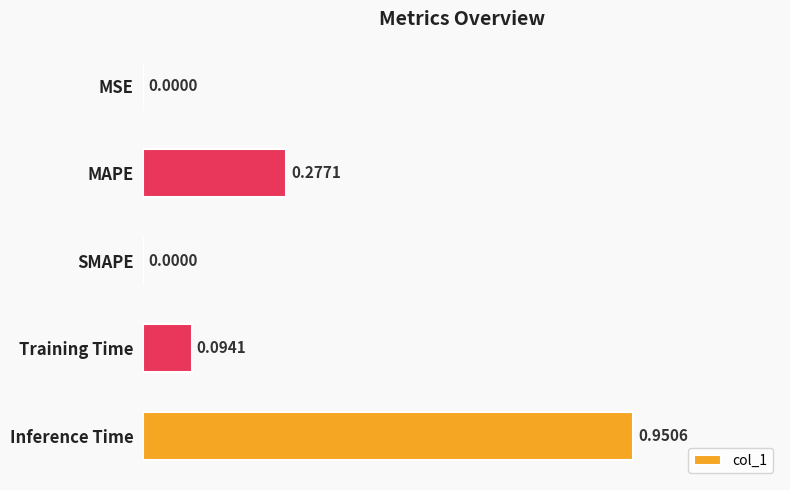

Which label corresponds to the largest value in the chart?

Inference Time